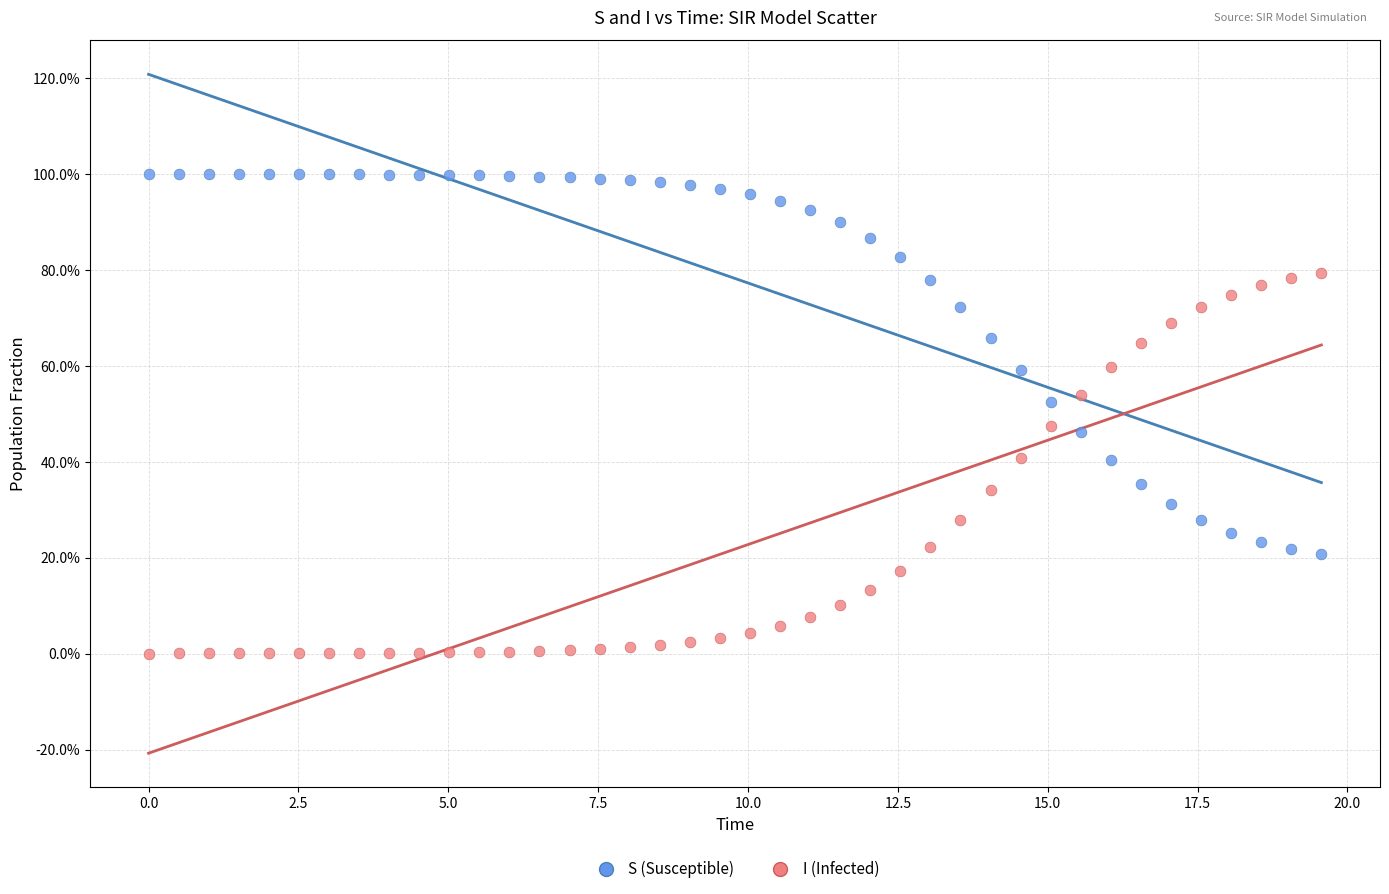

What are all the series names shown in the legend?

S (Susceptible), I (Infected)